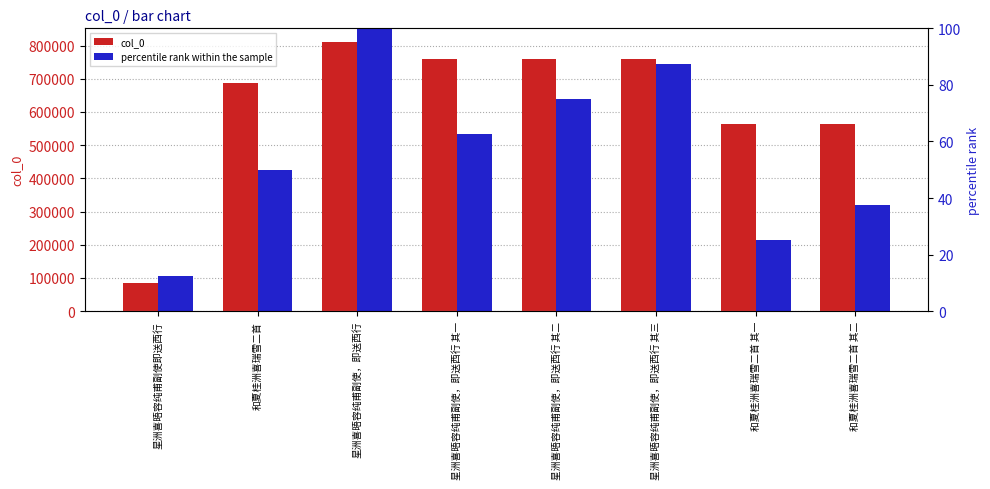

Is the value of col_0 at 星洲喜晤容纯甫副使，即送西行 greater than the value of percentile rank within the sample at 星洲喜晤容纯甫副使，即送西行?

Yes